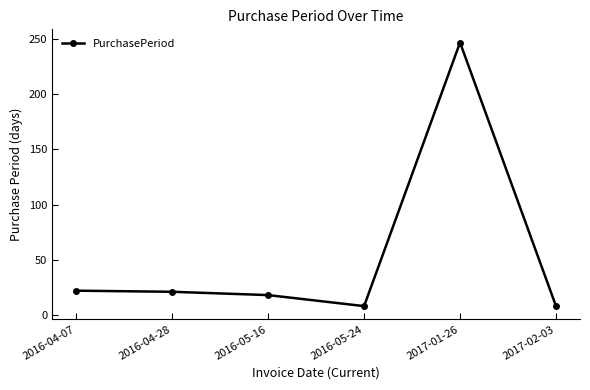

How many interior local valleys (lower than both neighbors) does the data have?

1